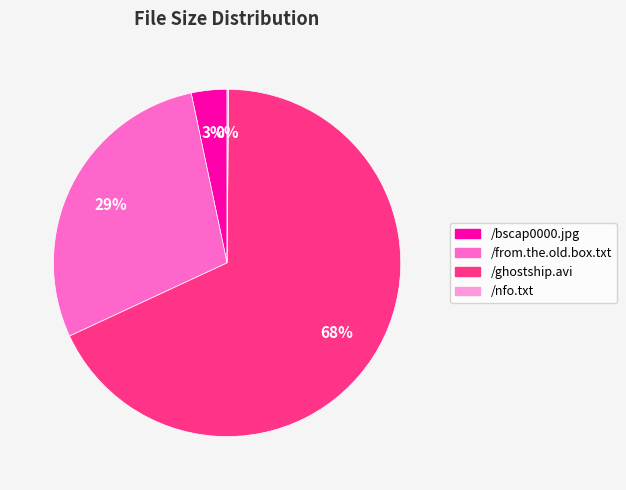

Is /ghostship.avi the majority of the pie?

Yes